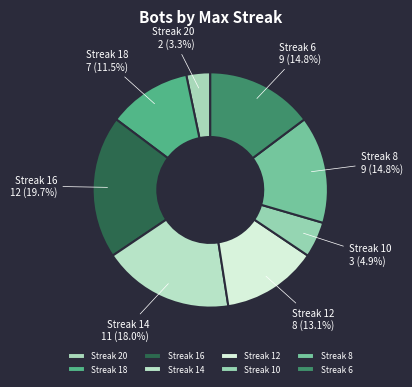

Does any single category account for the majority?

No